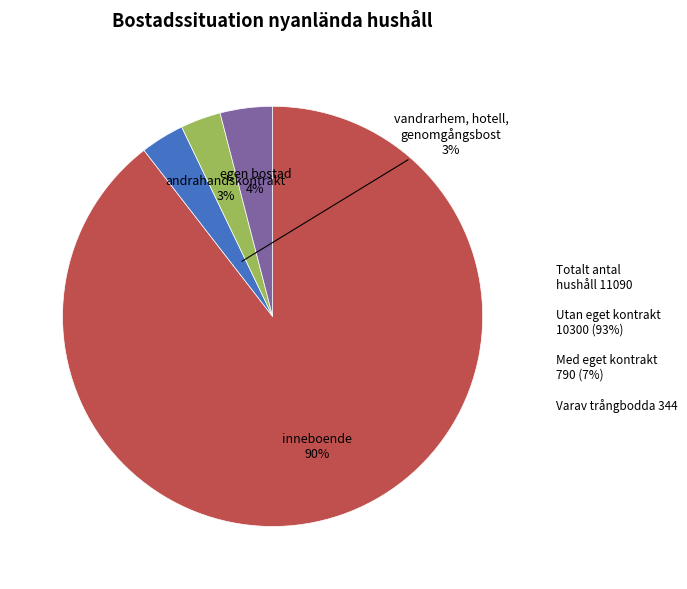

To the nearest percent, what is the average slice percentage?

25%